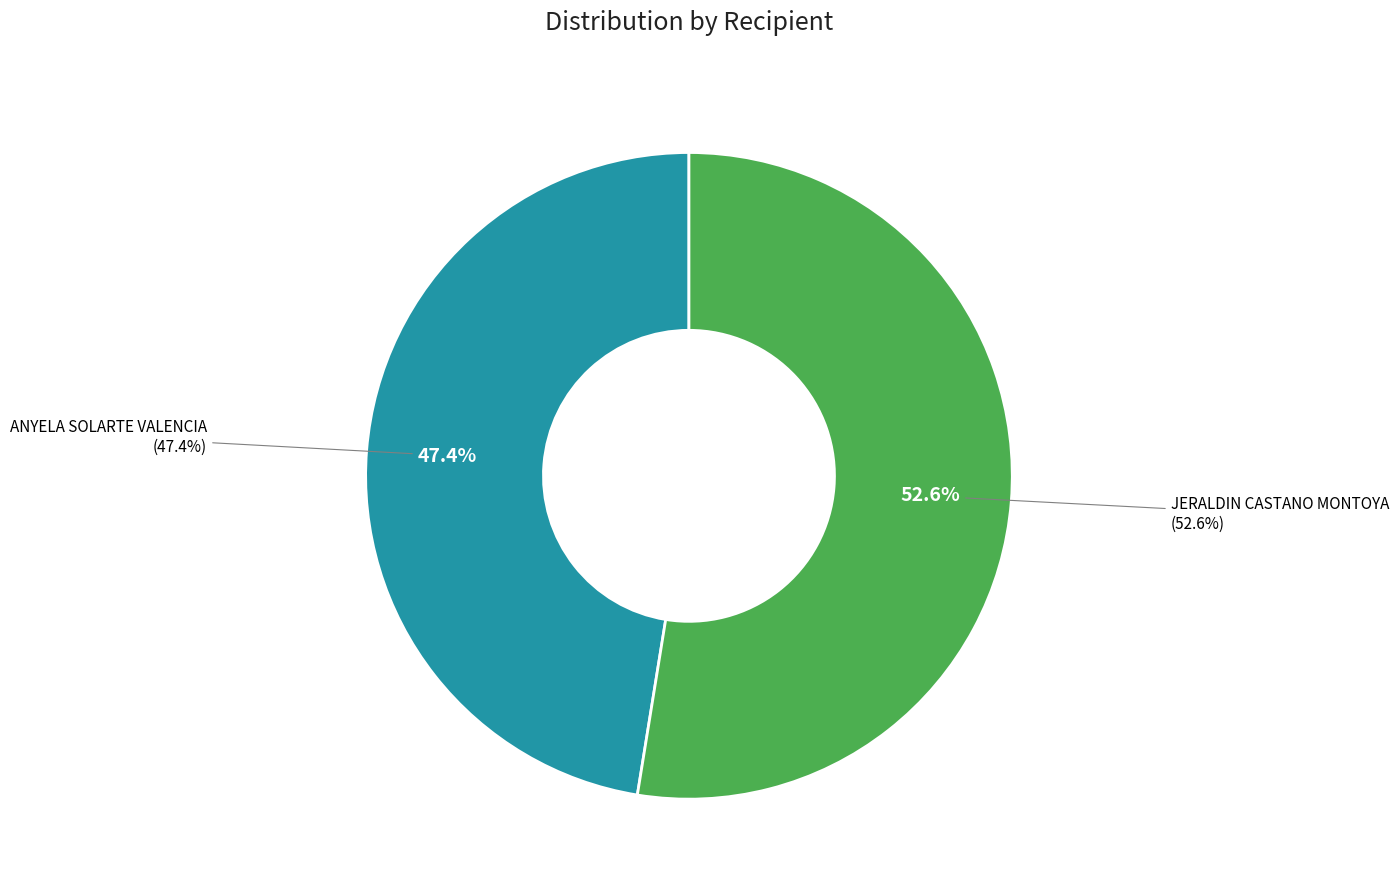

Is there any slice that represents more than half of the pie?

Yes